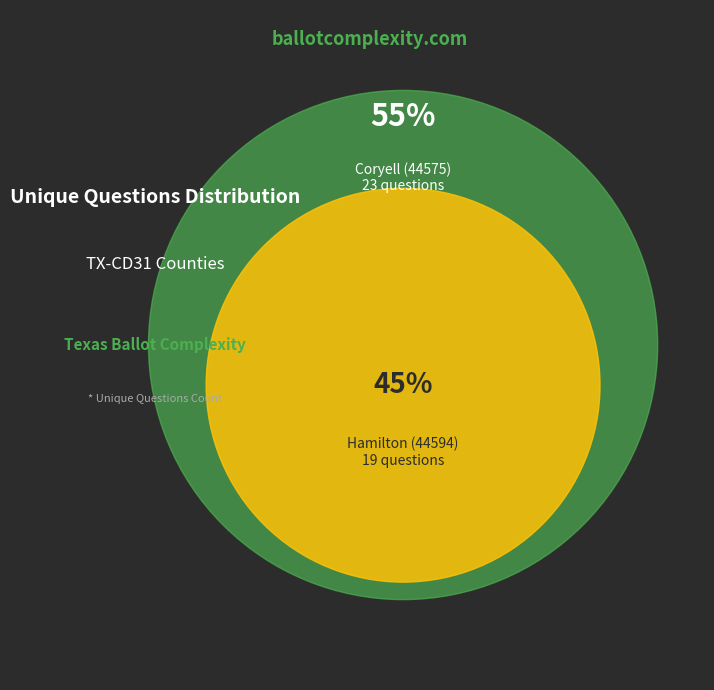

The Hamilton (44594) slice represents 45% of the pie. True or false?

True